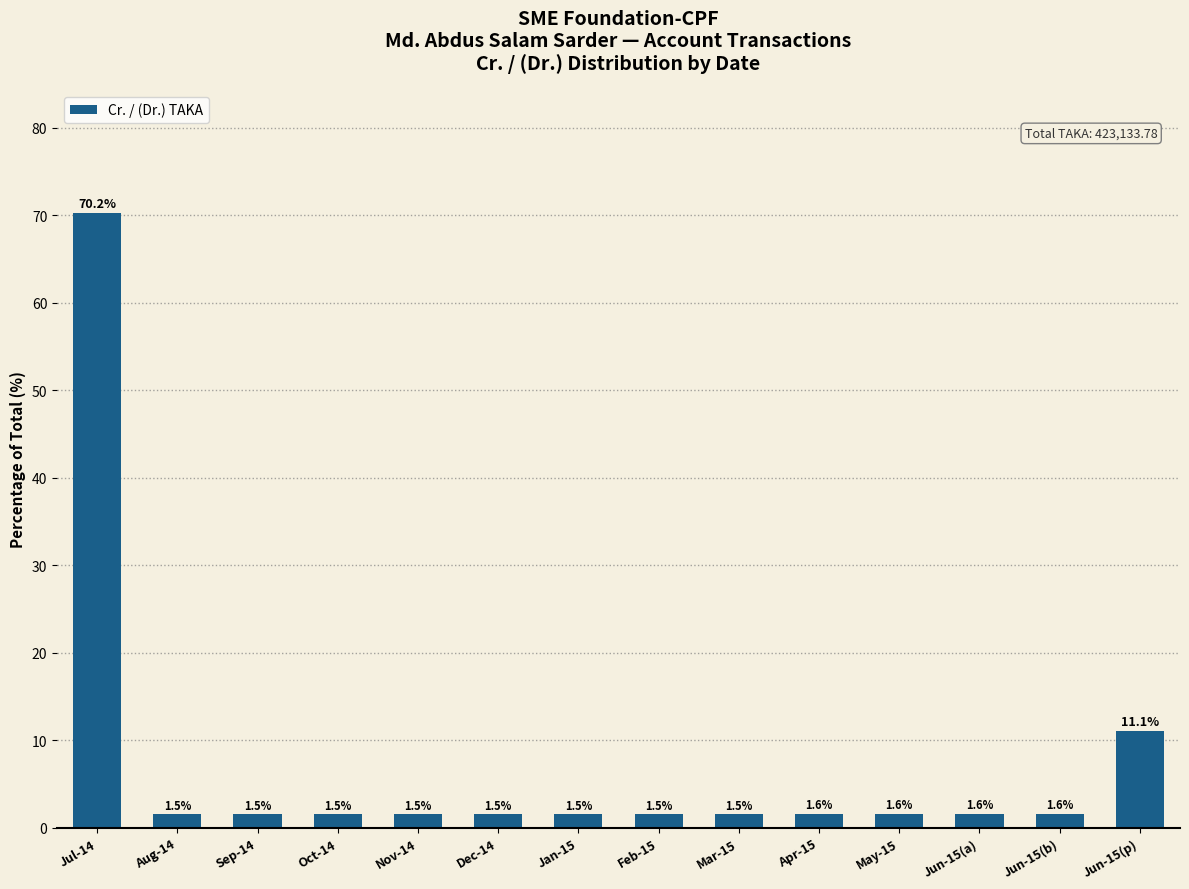

What position from the right is Jun-15(a)?

3